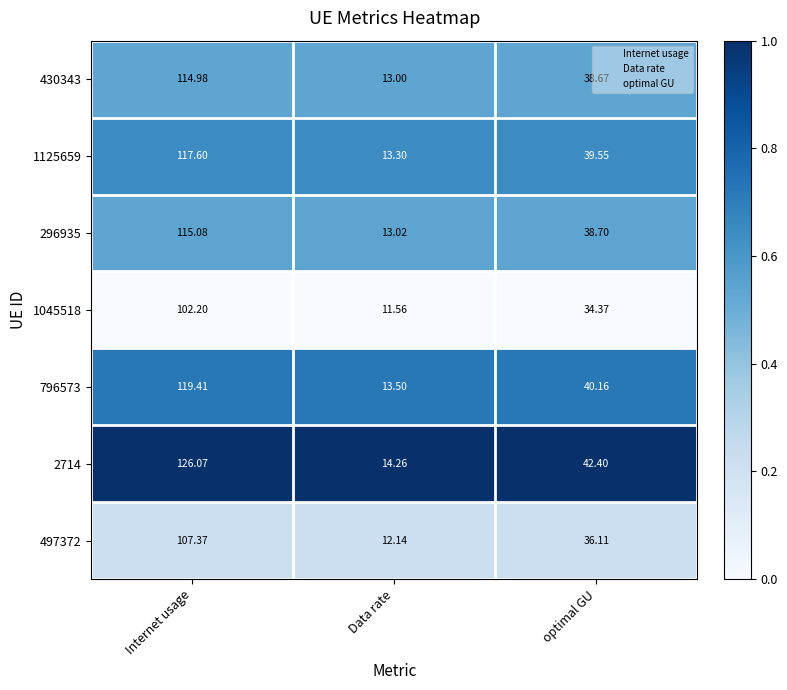

At which label is 1045518 closest to 56?

optimal GU